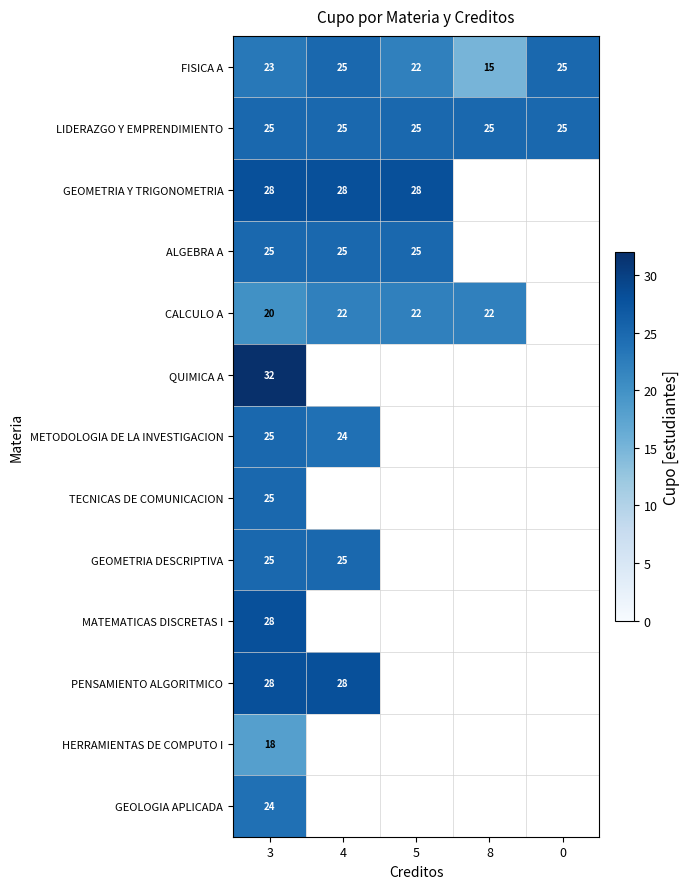

What is the maximum value for LIDERAZGO Y EMPRENDIMIENTO?

25